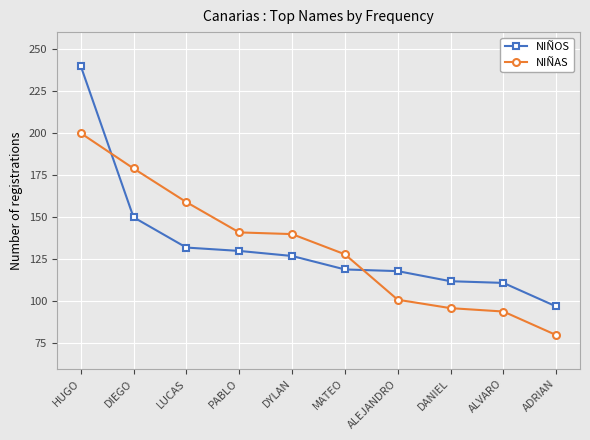

What position from the left is PABLO?

4